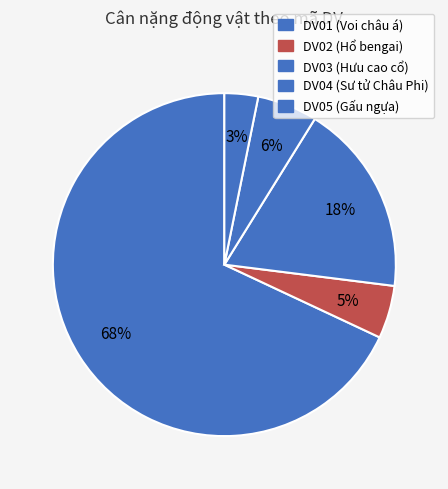

Combined, do DV04 (Sư tử Châu Phi) and DV02 (Hổ bengai) account for over 50%?

No